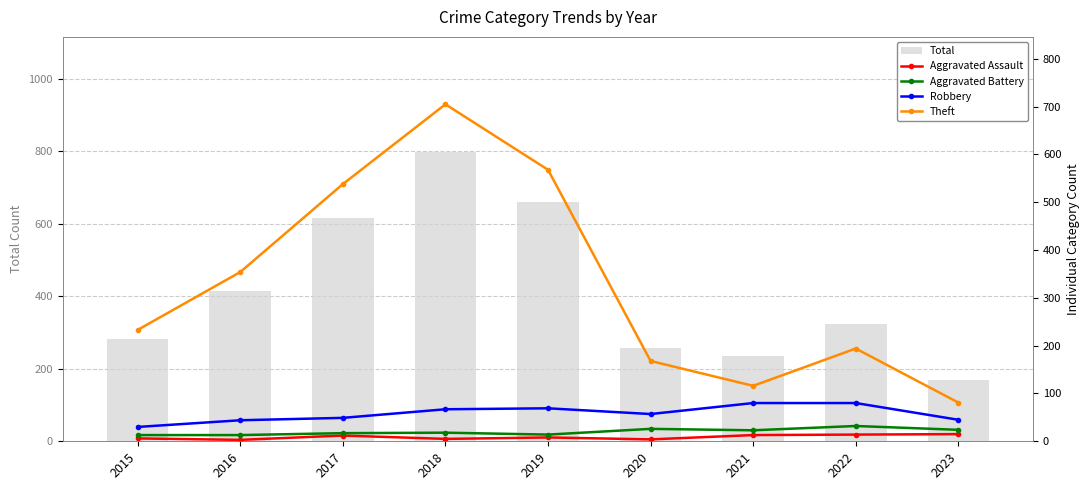

Which series changed the most between 2018 and 2022?

Theft